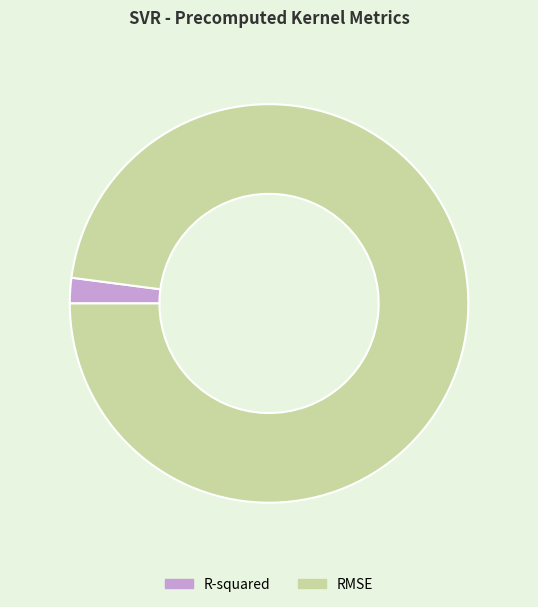

True or false: RMSE accounts for 98% of the total.

True